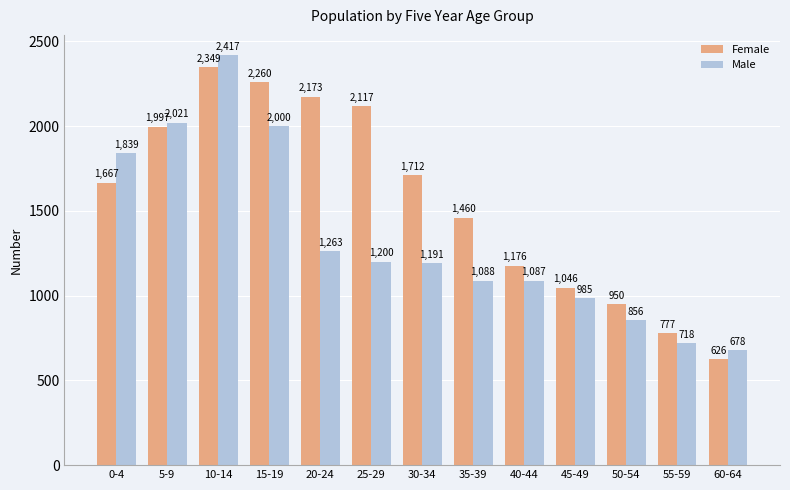

At which category is the sum across all series the highest?

10-14